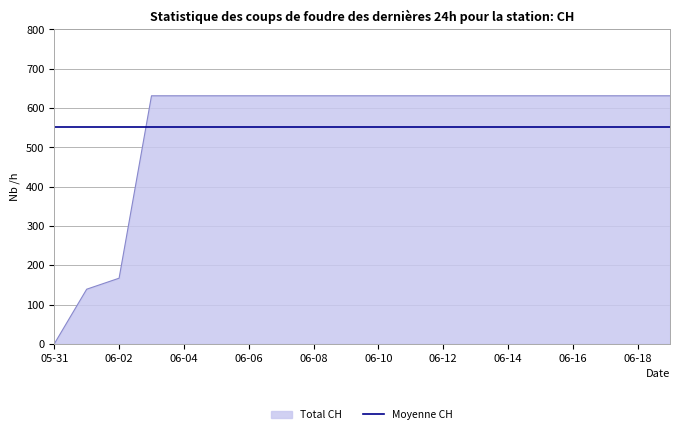

How many intersections are there between Total CH and Moyenne CH?

1